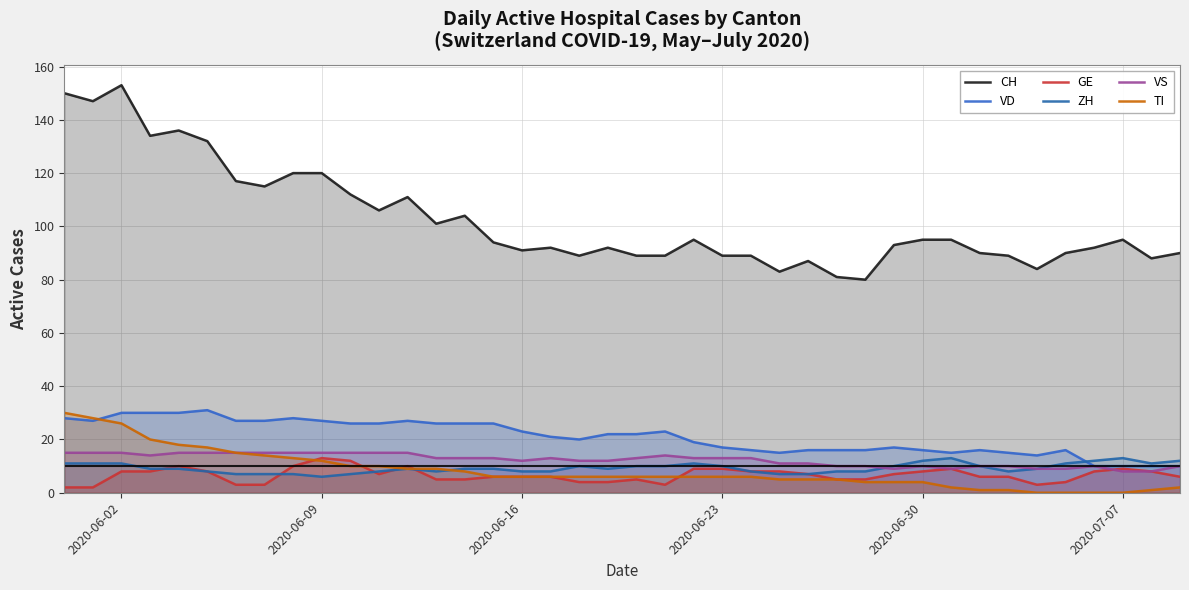

How many lines are shown in the chart?

6